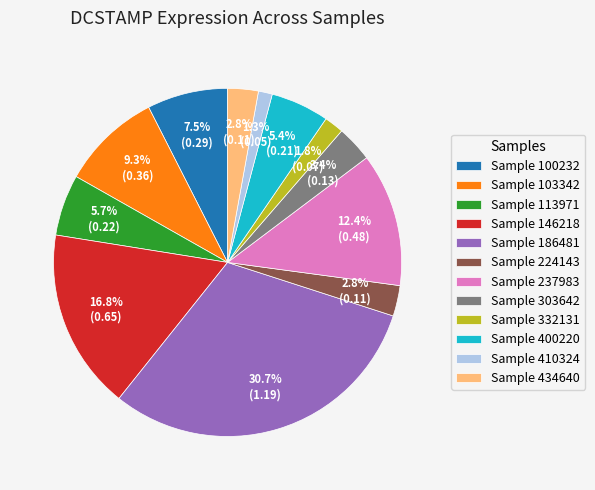

What is the largest slice in the pie chart?

Sample 186481